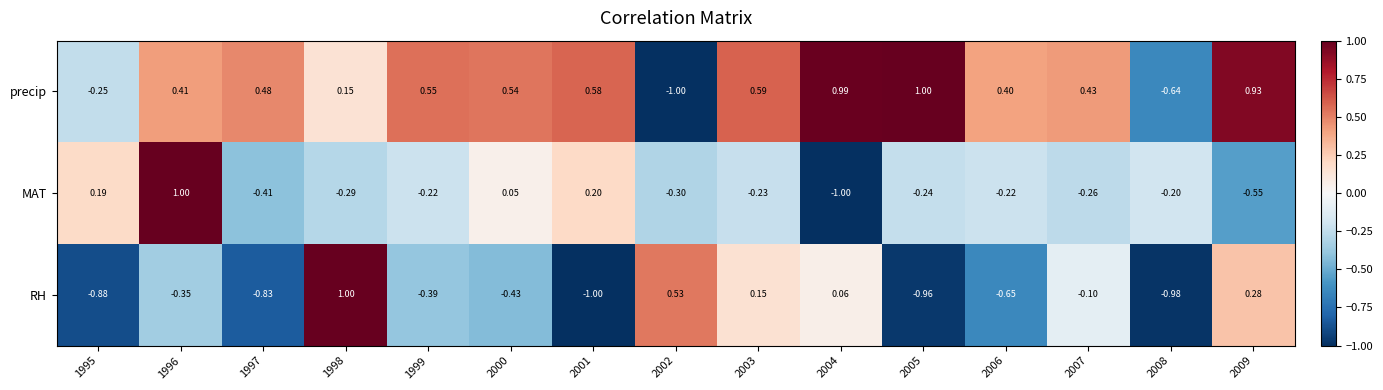

Which series changed the most between 1998 and 2001?

RH